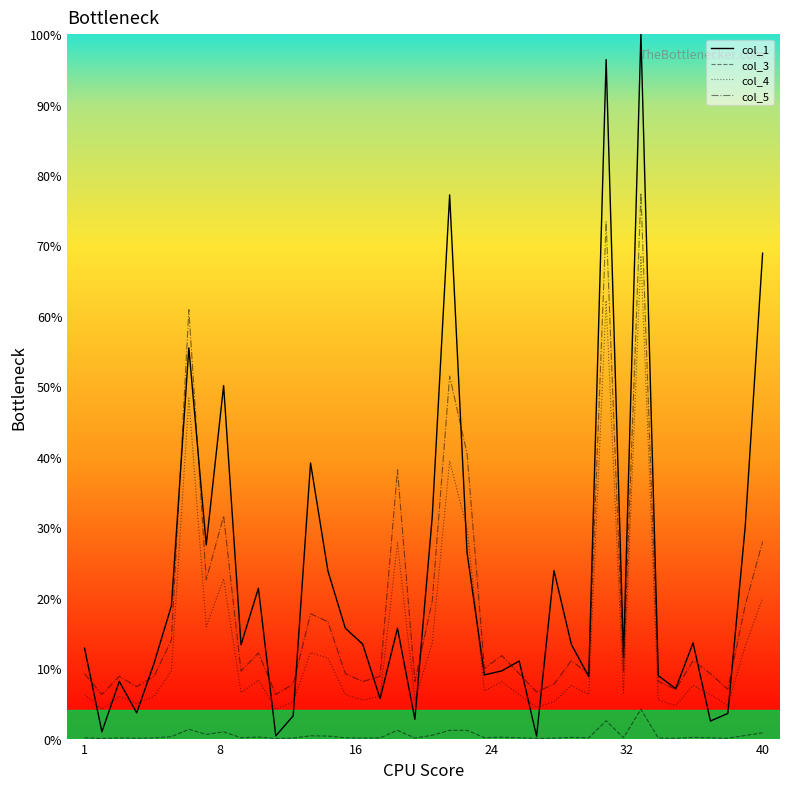

List the series in order of their peak value, highest first.

col_1, col_5, col_4, col_3